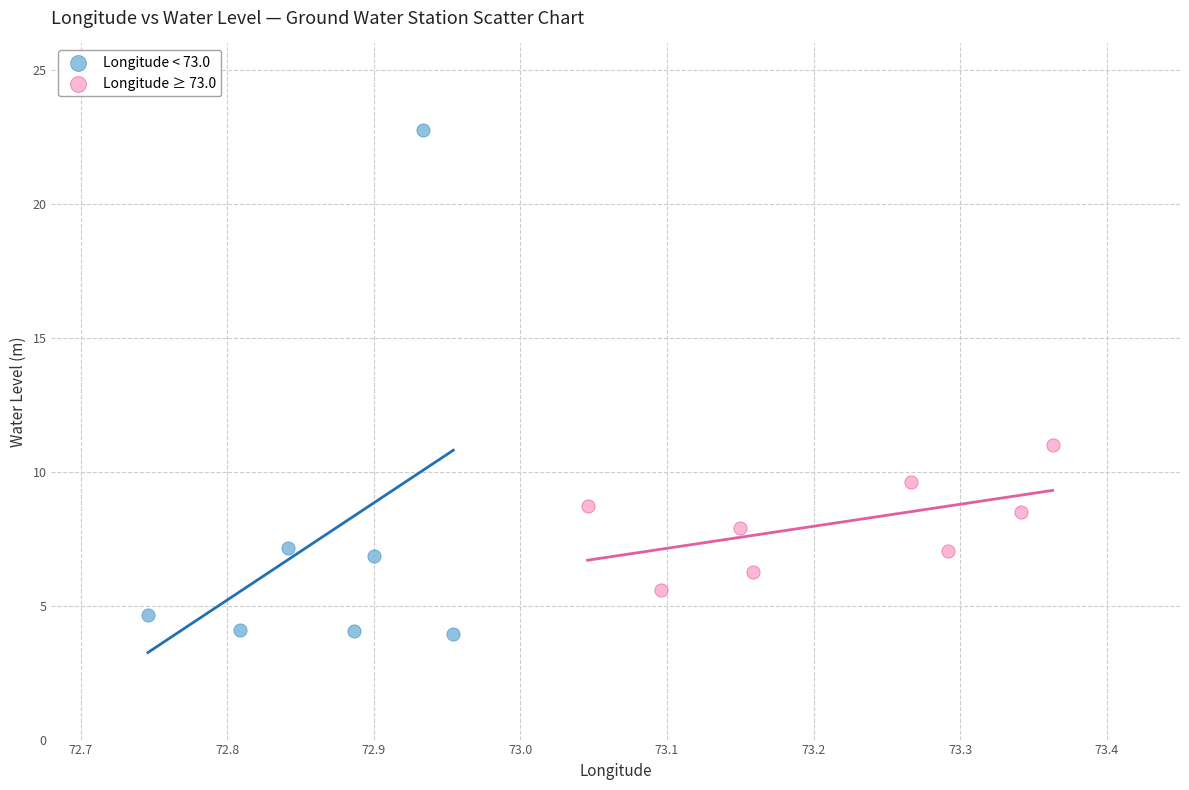

Which series has the largest Y range (max minus min)?

Longitude < 73.0